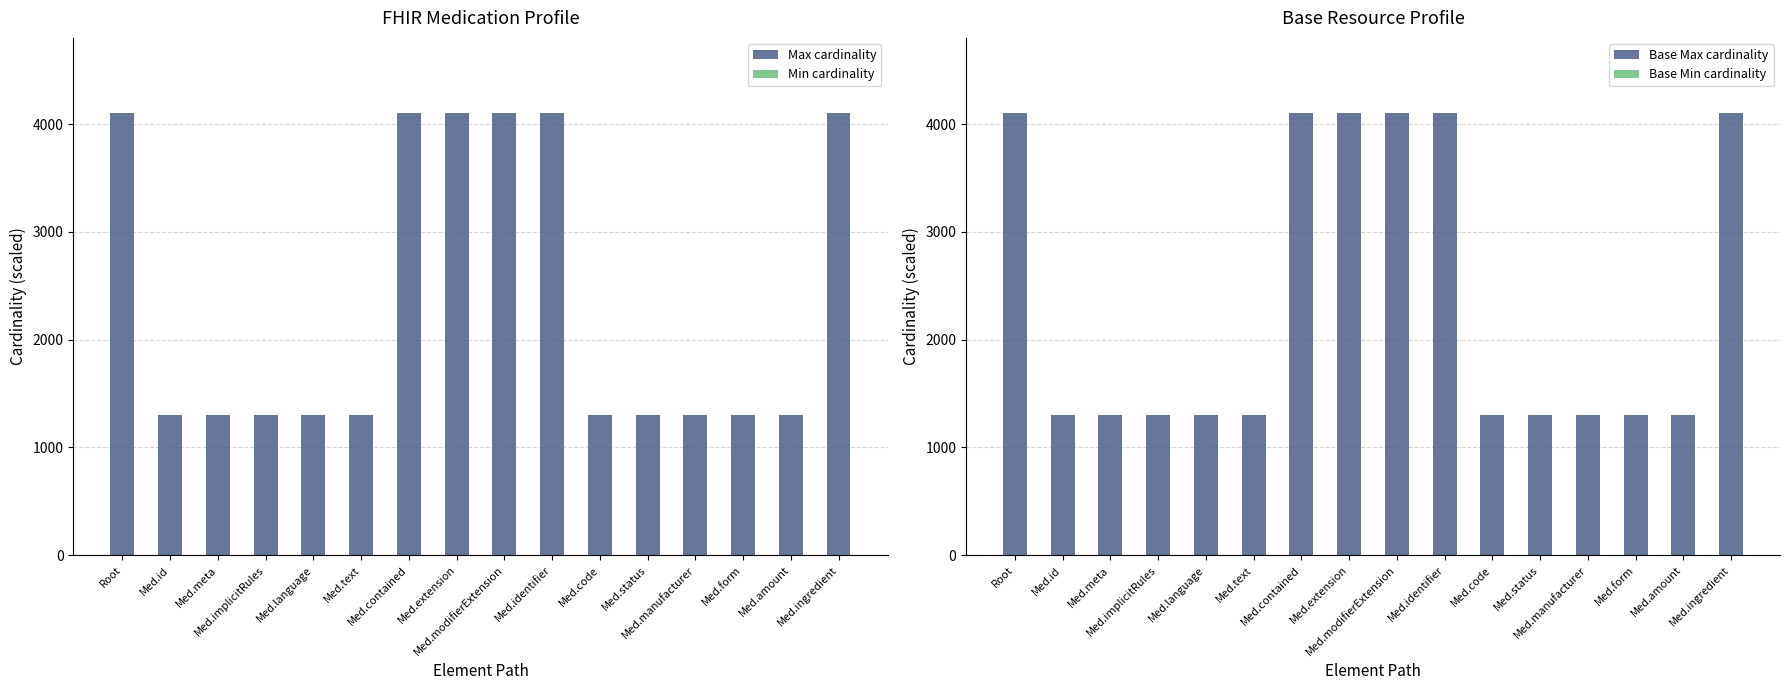

Is it true that Base Max cardinality equals 484 at Med.code?

False